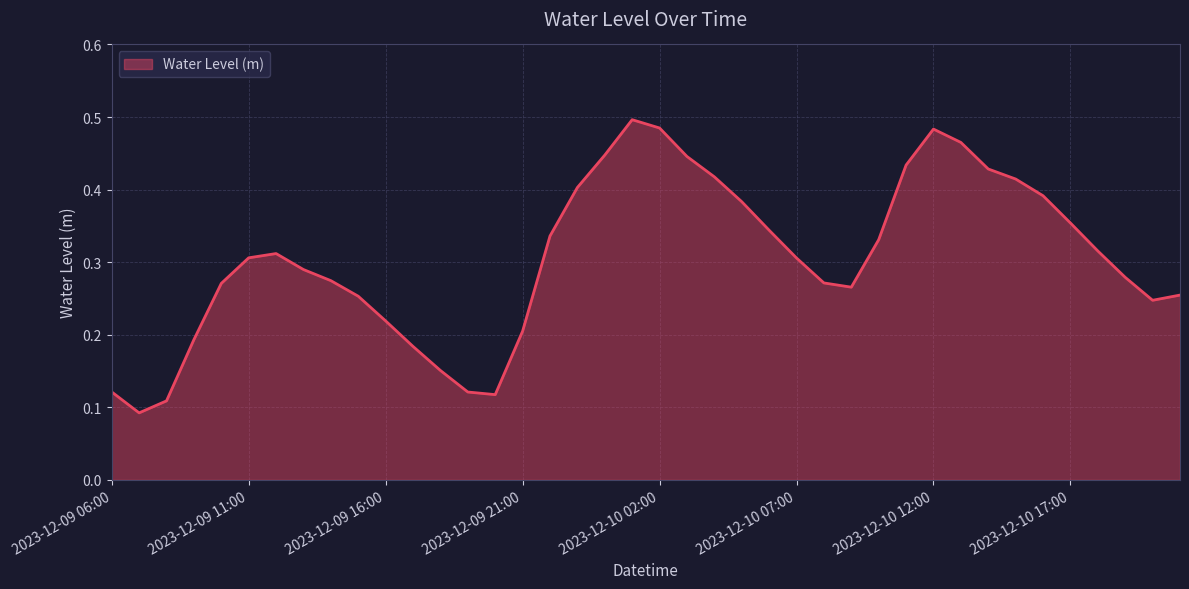

What is the maximum value shown in the chart?

0.5